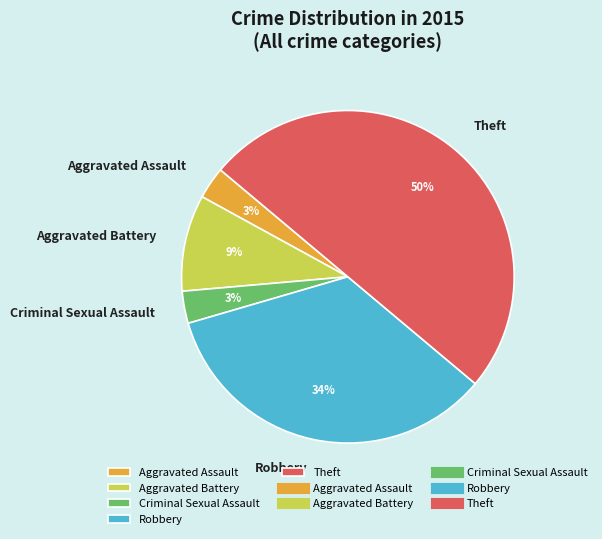

What is the ratio of the value at Criminal Sexual Assault to the value at Aggravated Battery?

0.3